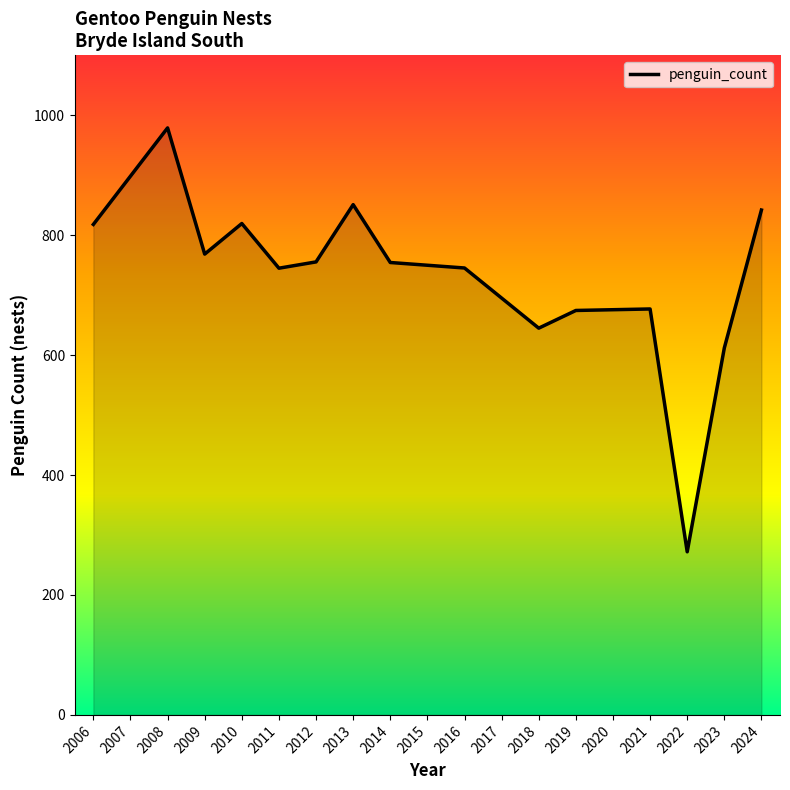

What value does the data have at 2008?

979.0